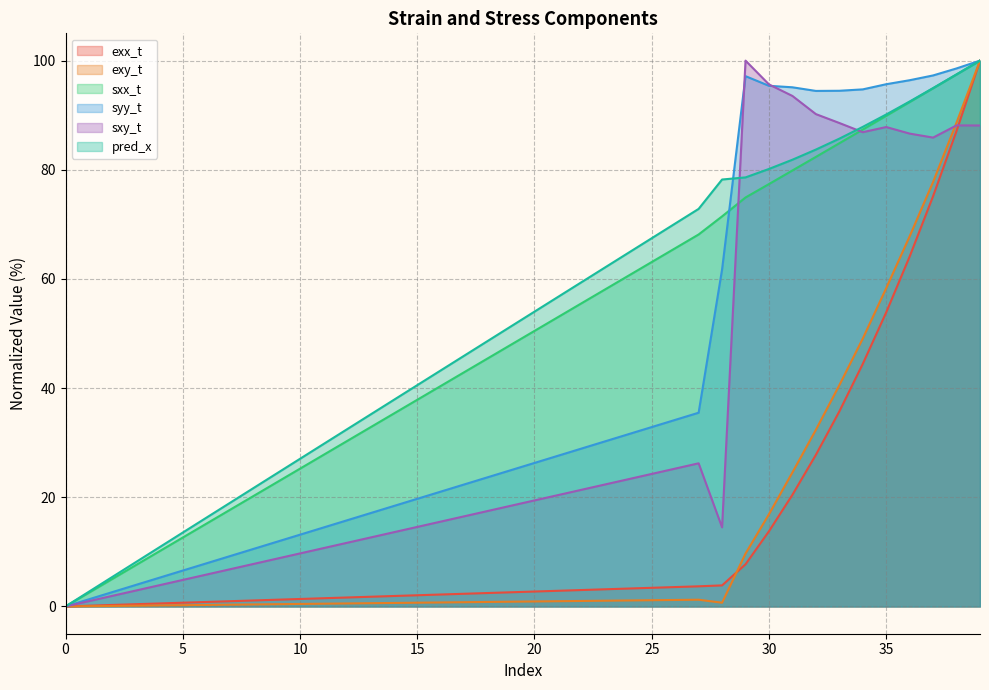

Which series has the largest range (max minus min)?

exx_t